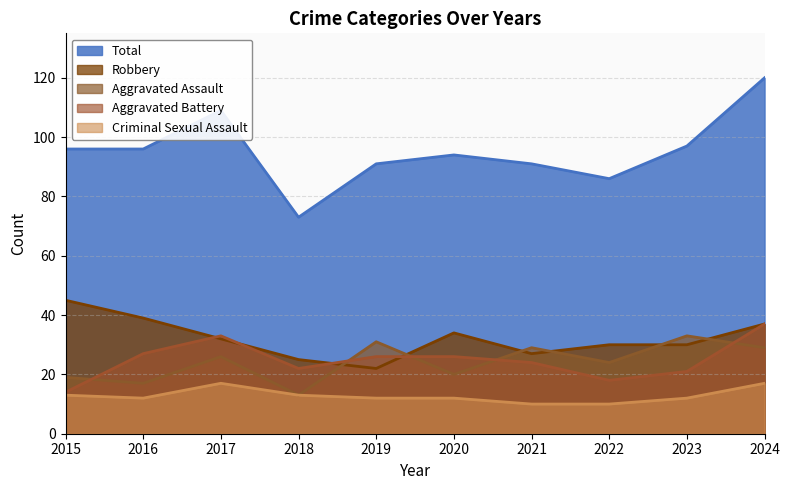

Reading left to right, what are all the values shown in this chart?

Aggravated Assault: 19	17	26	13	31	20	29	24	33	29
Aggravated Battery: 14	27	33	22	26	26	24	18	21	37
Criminal Sexual Assault: 13	12	17	13	12	12	10	10	12	17
Robbery: 45	39	32	25	22	34	27	30	30	37
Total: 96	96	109	73	91	94	91	86	97	120